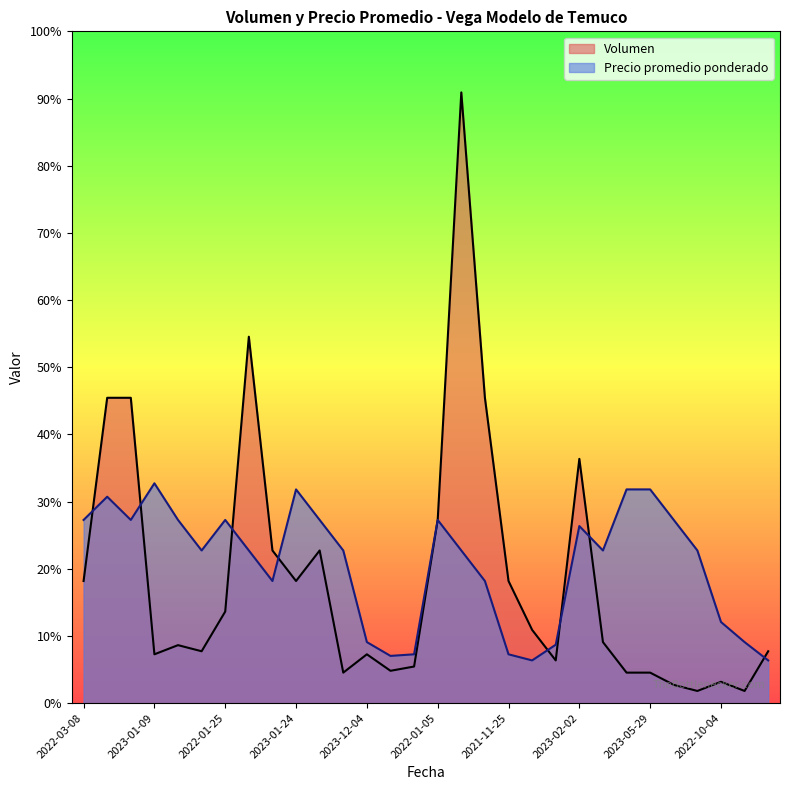

Does the chart display data point markers on the line(s)?

No